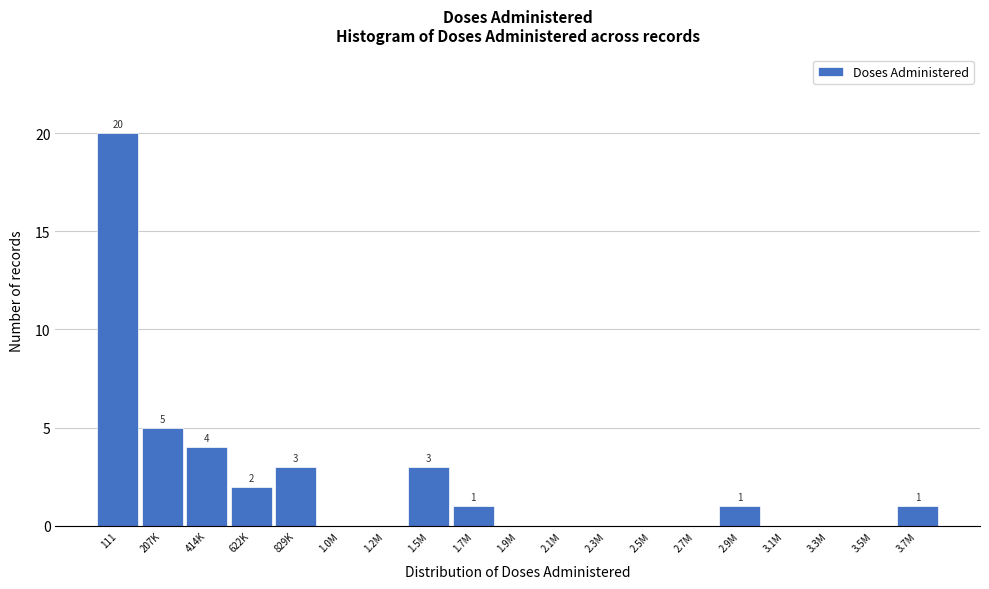

Reading left to right, list all the values displayed in this chart.

111=20	207K=5	414K=4	622K=2	829K=3	1.0M=0	1.2M=0	1.5M=3	1.7M=1	1.9M=0	2.1M=0	2.3M=0	2.5M=0	2.7M=0	2.9M=1	3.1M=0	3.3M=0	3.5M=0	3.7M=1